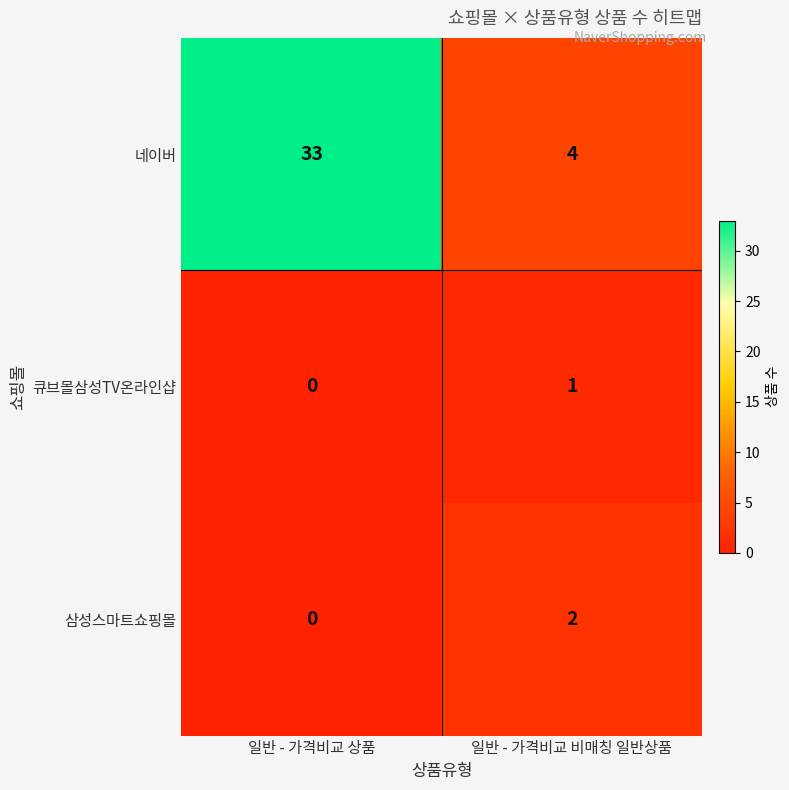

Reading right to left, extract all data points from this chart.

네이버: 4	33
큐브몰삼성TV온라인샵: 1	0
삼성스마트쇼핑몰: 2	0